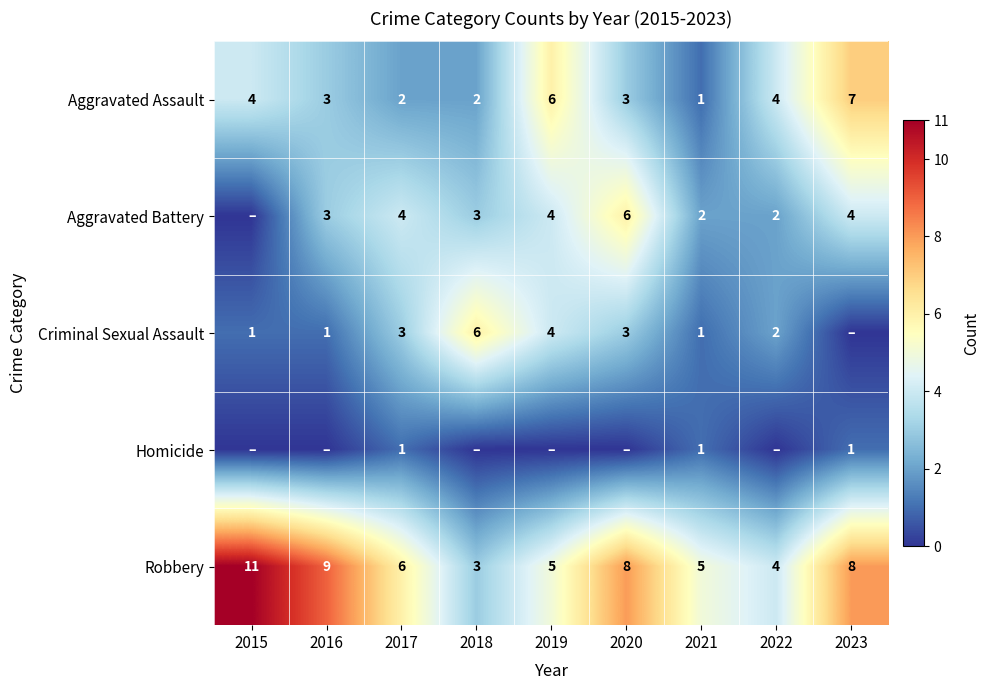

Is the value of Criminal Sexual Assault at 2021 greater than the value of Aggravated Assault at 2019?

No